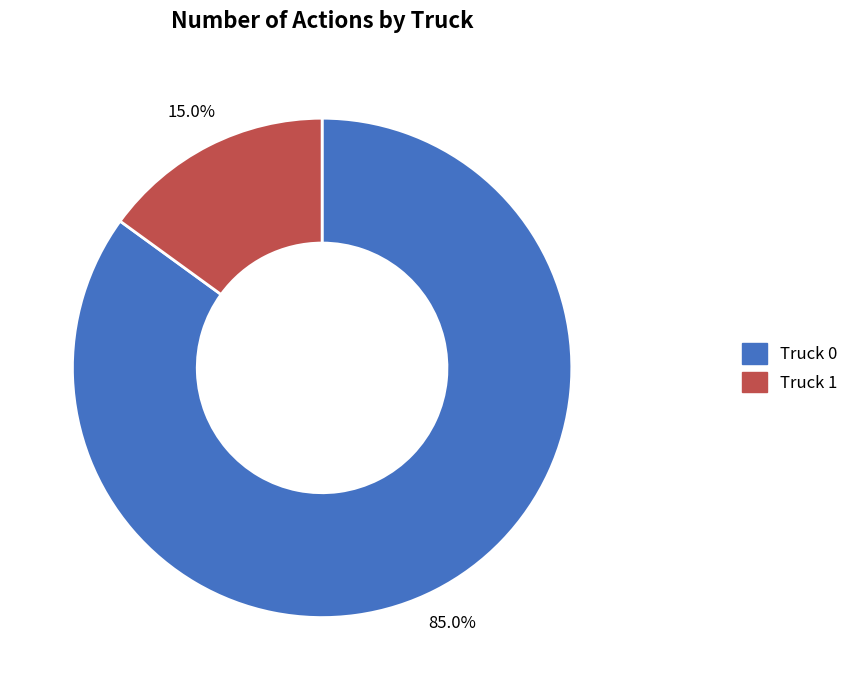

What percentage is the Truck 0 slice, to the nearest percent?

85%